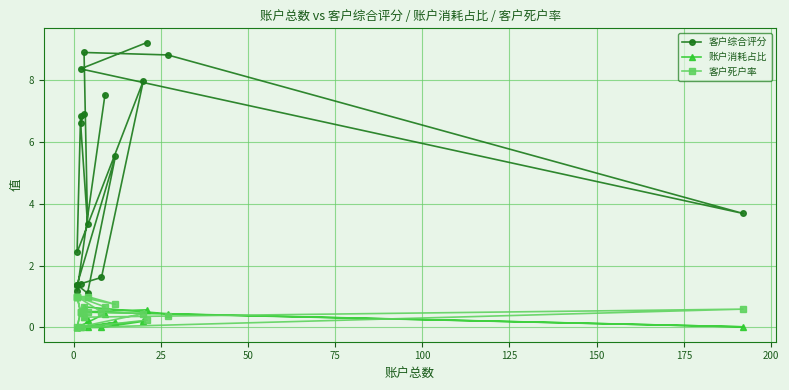

What is the average value of the 账户消耗占比 series?

0.2